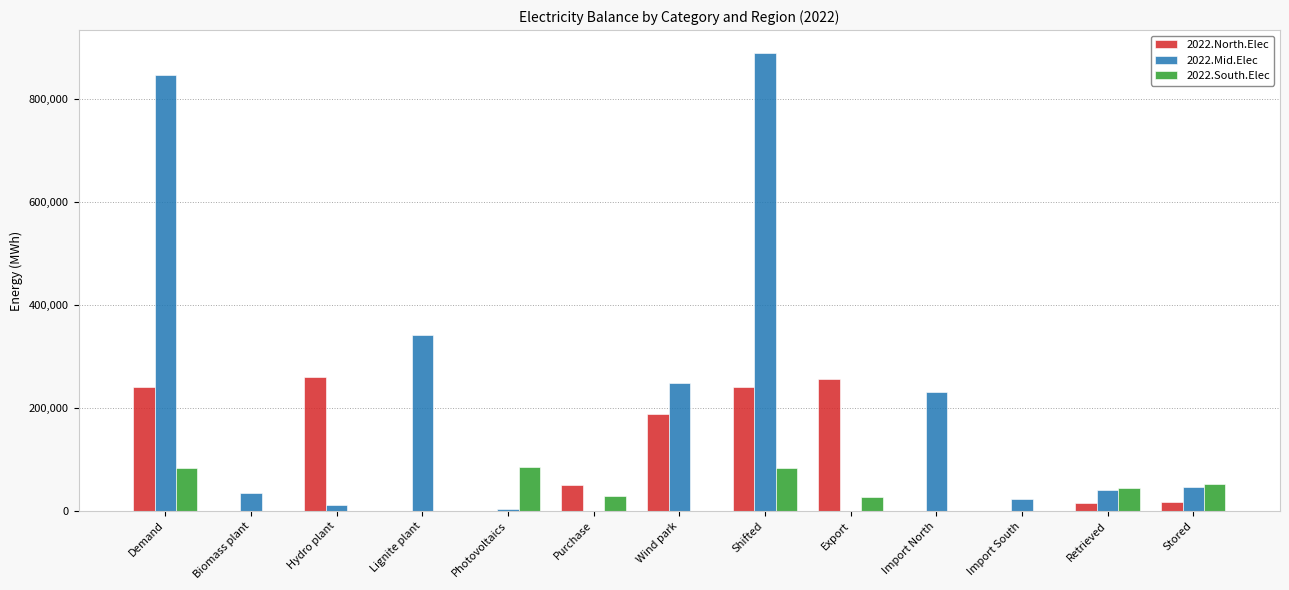

Where does the 2022.North.Elec series first go above 17644?

Demand